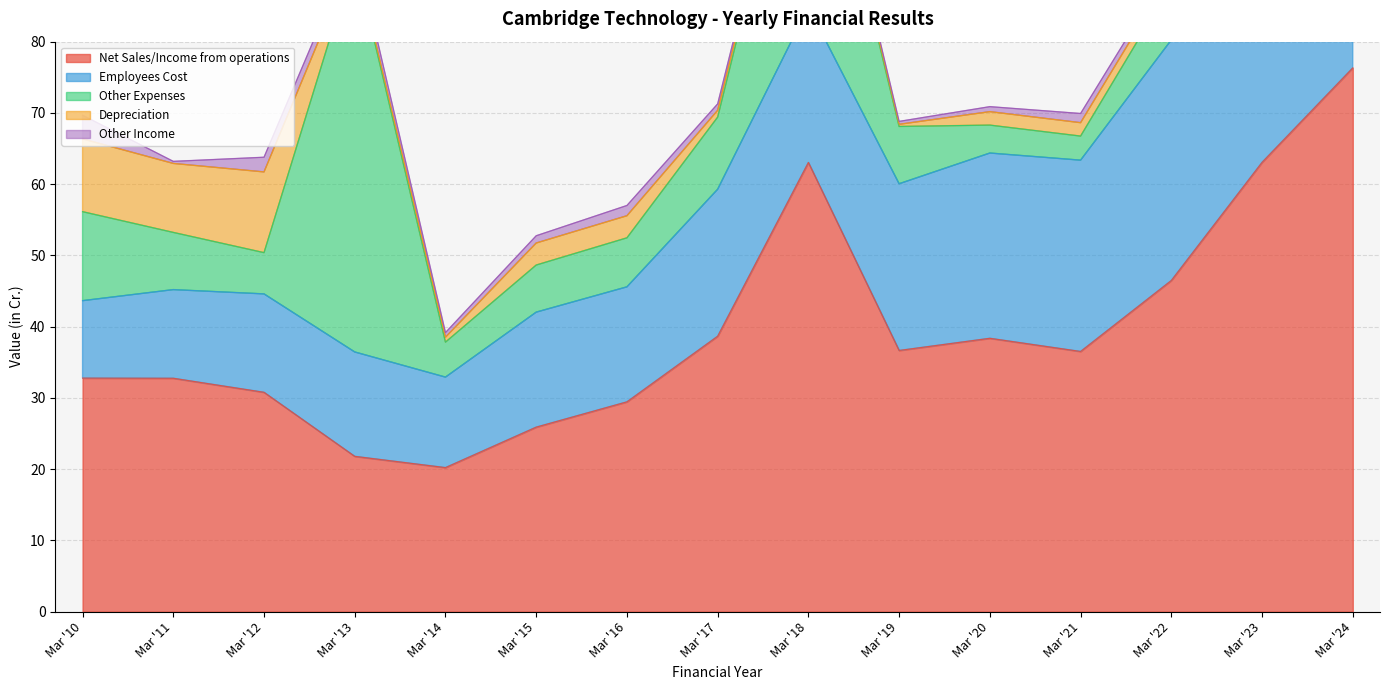

What is the difference between the second highest and second lowest values in the Net Sales/Income from operations series?

41.3